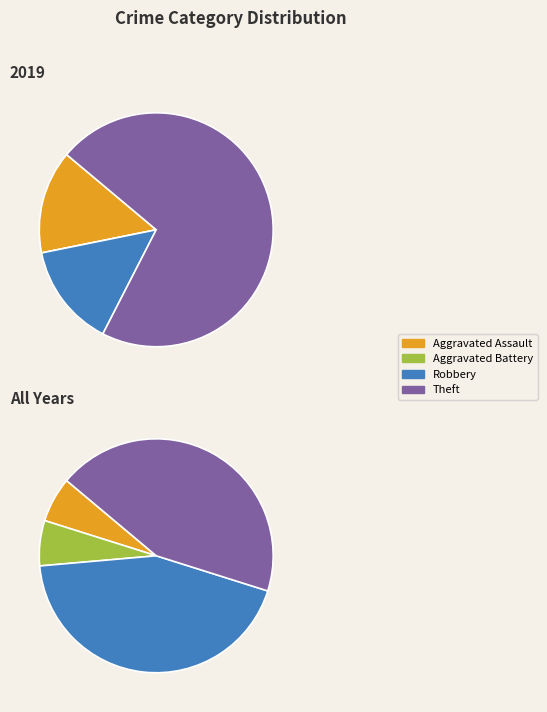

How many slices are in this pie chart?

4